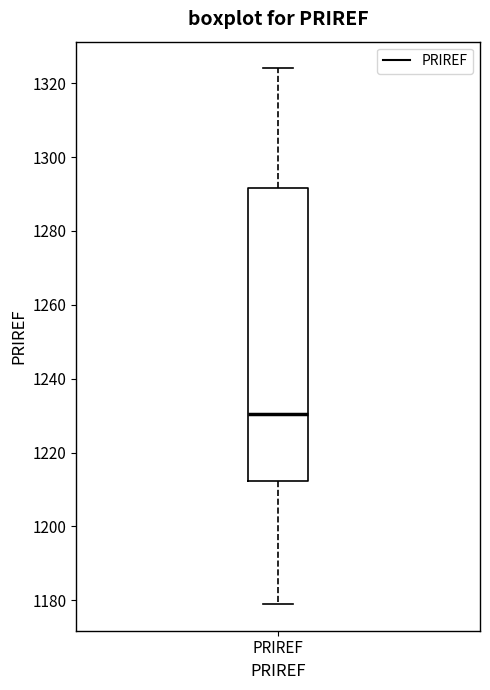

Where does the median line of the box for PRIREF sit on the y-axis? The values are not printed on the chart, so give them approximately, as read against the axis.

1230